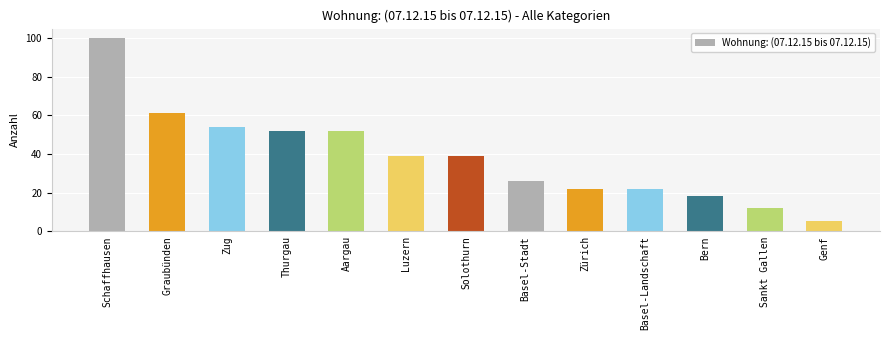

What is the difference between the values at Graubünden and Aargau?

9